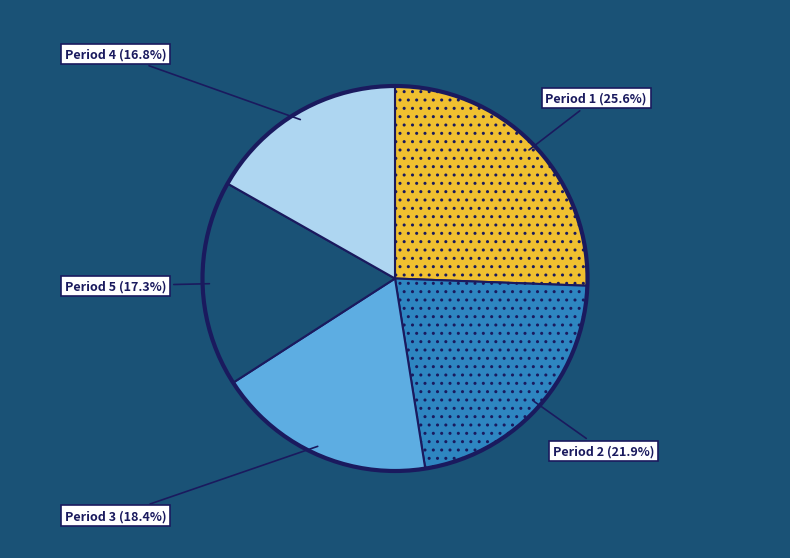

Approximately how many times larger is the value at Period 3 compared to Period 1?

0.7